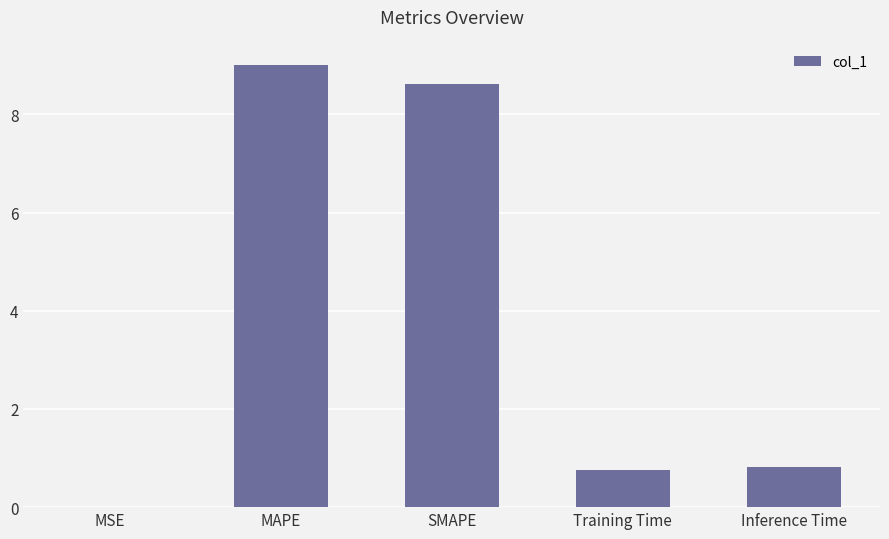

At which category does the chart reach its peak across all series?

MAPE